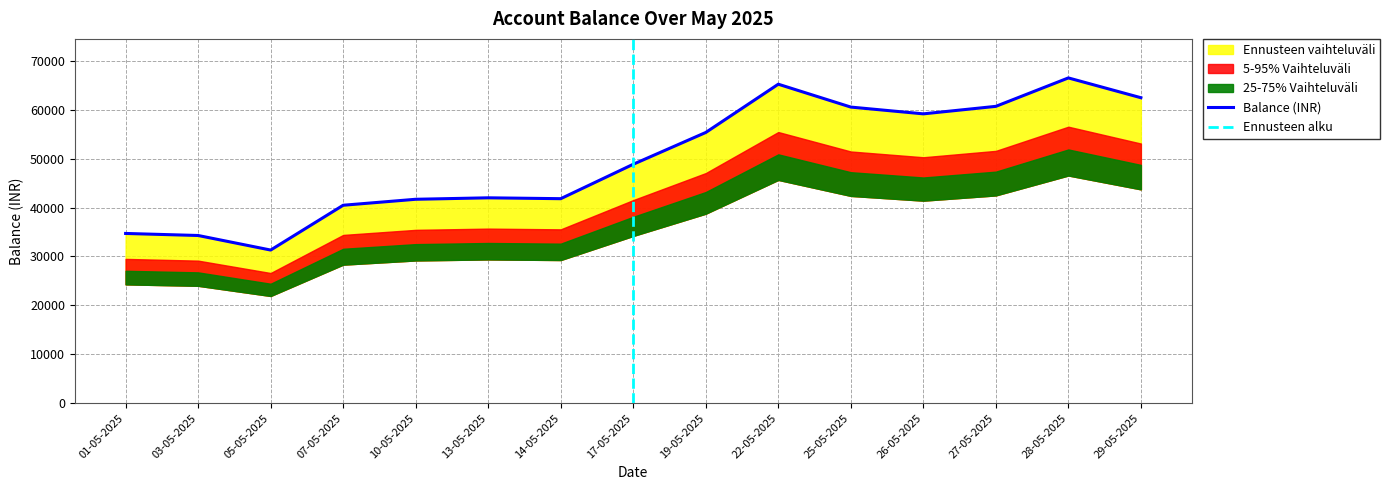

True or false: the data shows 25473.6 at 07-05-2025.

False